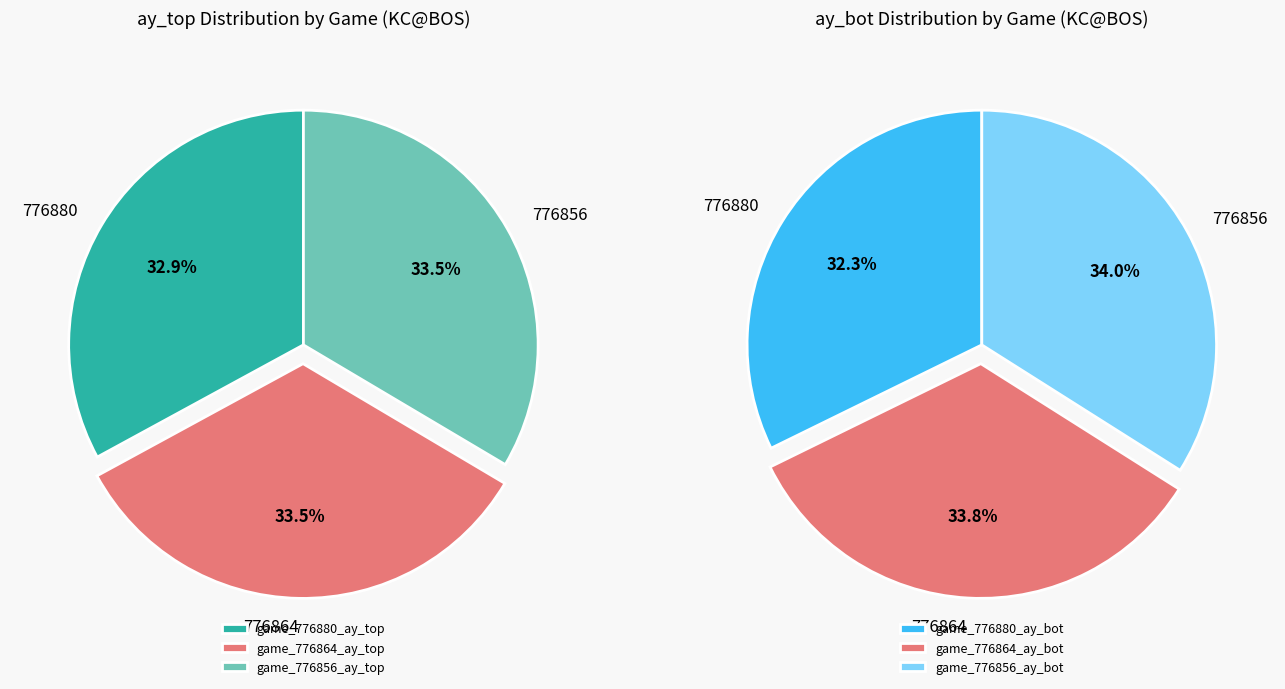

To the nearest percent, what is the combined percentage of 776856 and 776880?

66%